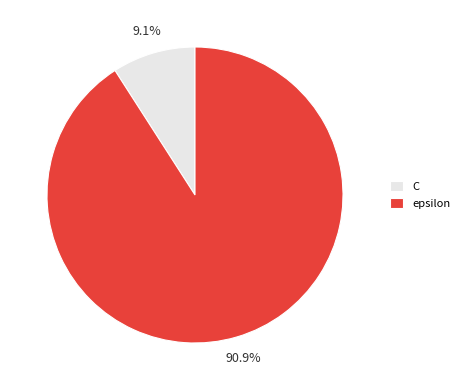

How many segments does this pie chart have?

2